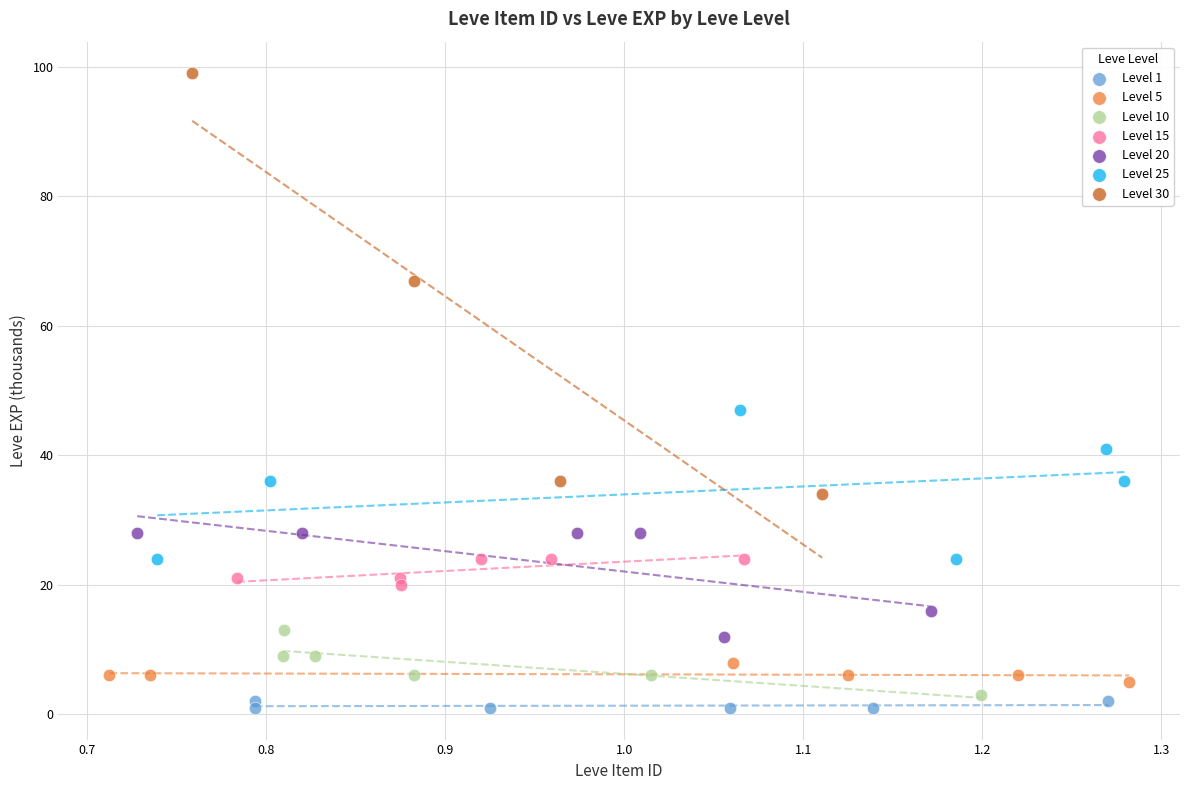

Which series reaches the maximum Y coordinate?

Level 30